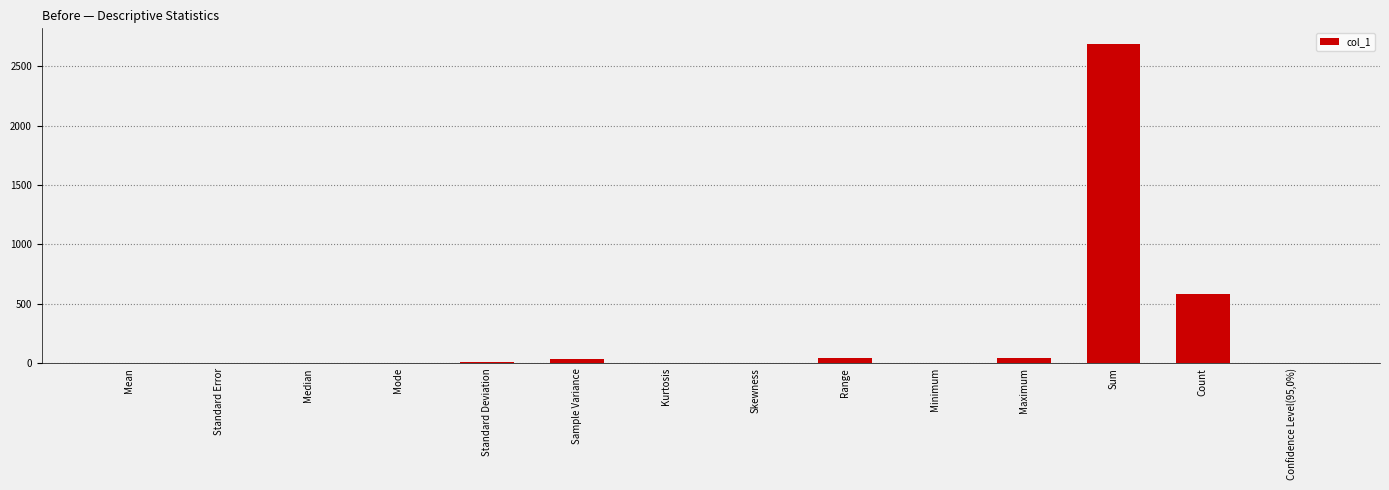

What is the sum of all values?

3410.6